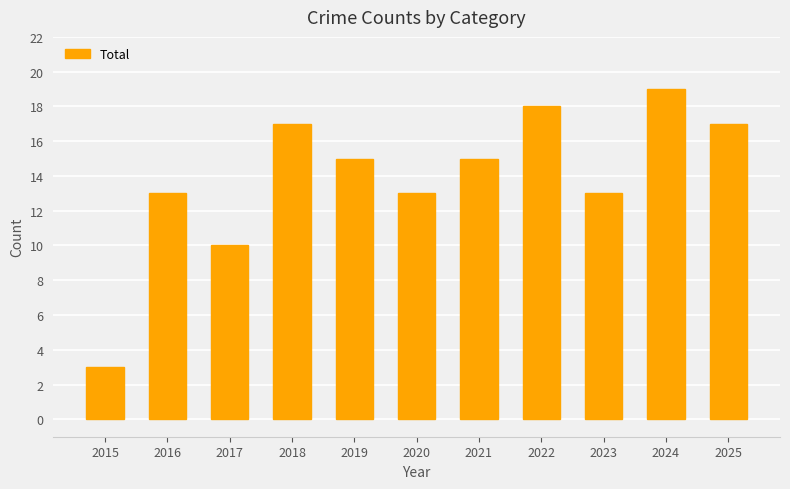

Reading left to right, what are all the values shown in this chart?

2015=3	2016=13	2017=10	2018=17	2019=15	2020=13	2021=15	2022=18	2023=13	2024=19	2025=17